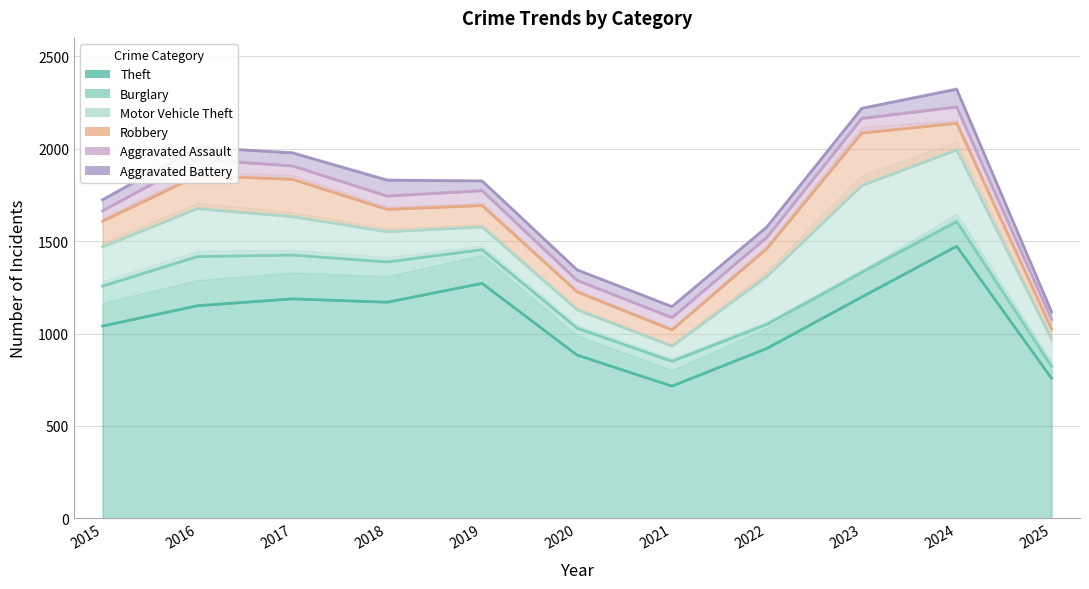

Reading left to right, extract all data points from this chart.

Theft: 1041	1151	1188	1170	1272	884	716	920	1198	1473	758
Burglary: 216	266	237	218	182	146	134	130	133	133	65
Motor Vehicle Theft: 212	259	208	163	123	99	82	259	470	388	146
Robbery: 139	178	202	121	116	97	88	151	284	144	56
Aggravated Assault: 56	88	72	72	80	62	66	61	79	88	51
Aggravated Battery: 60	66	71	86	53	57	60	56	55	96	42